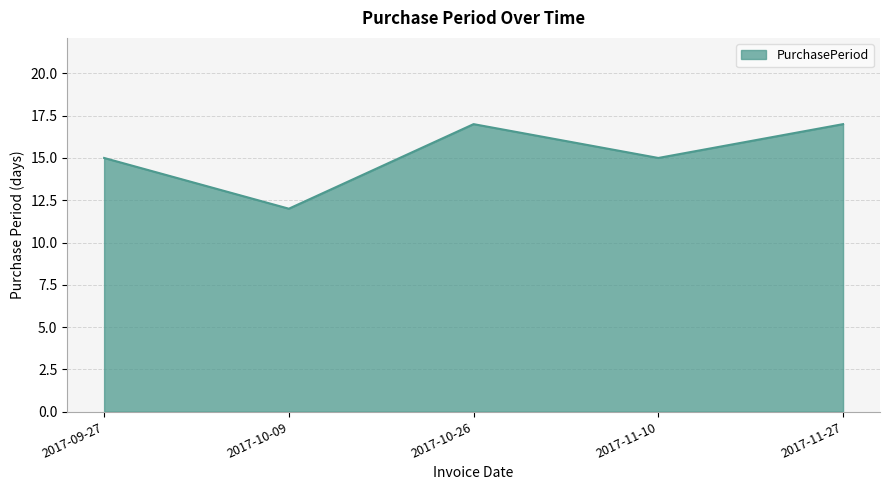

What is the average value?

15